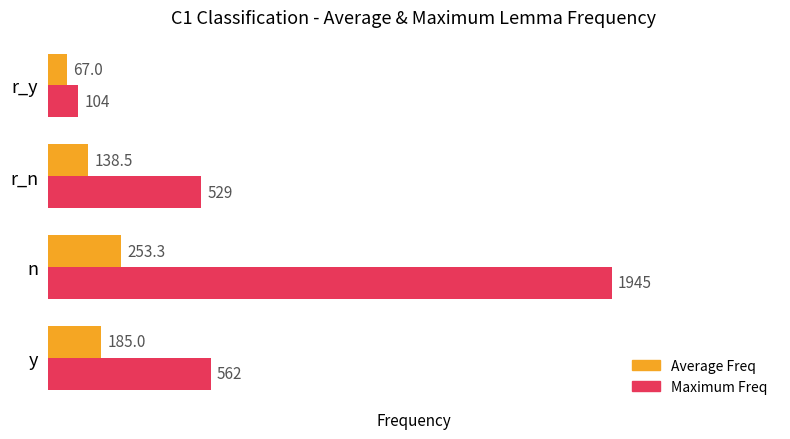

How many data points in Average Freq are less than 185?

2